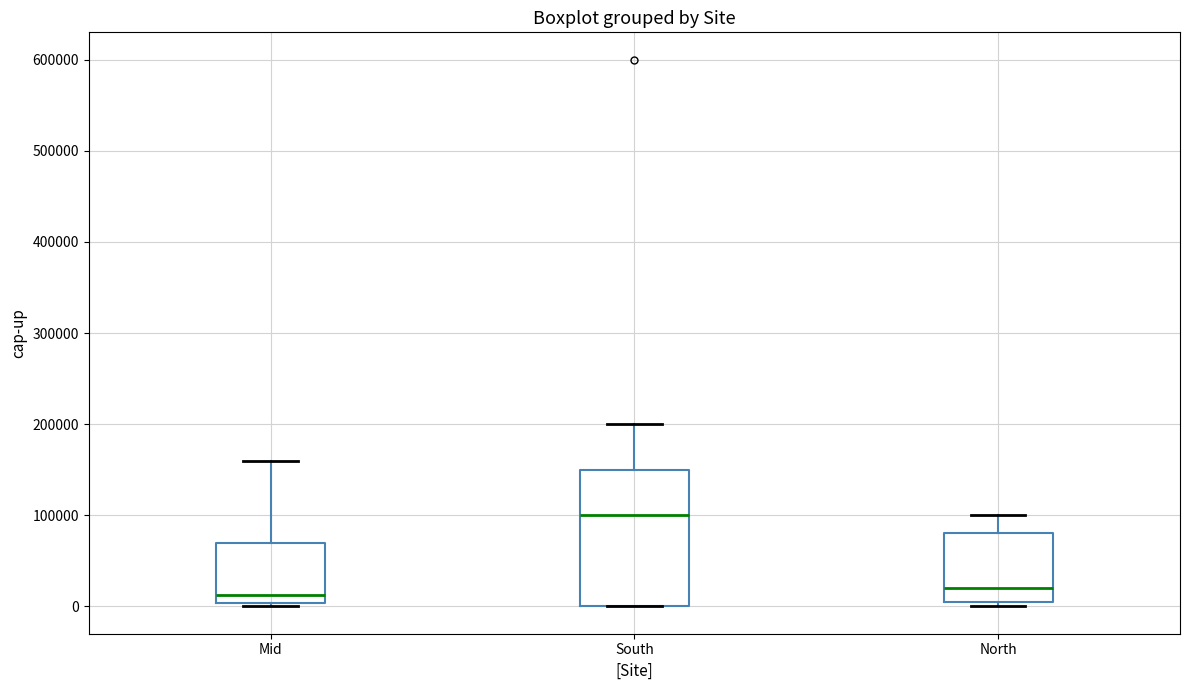

Which box's median line is the highest?

South